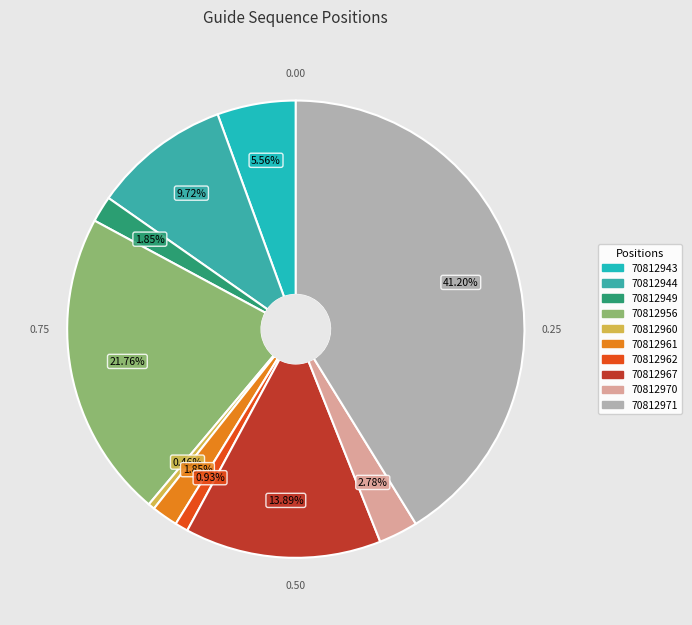

How many segments does this pie chart have?

10